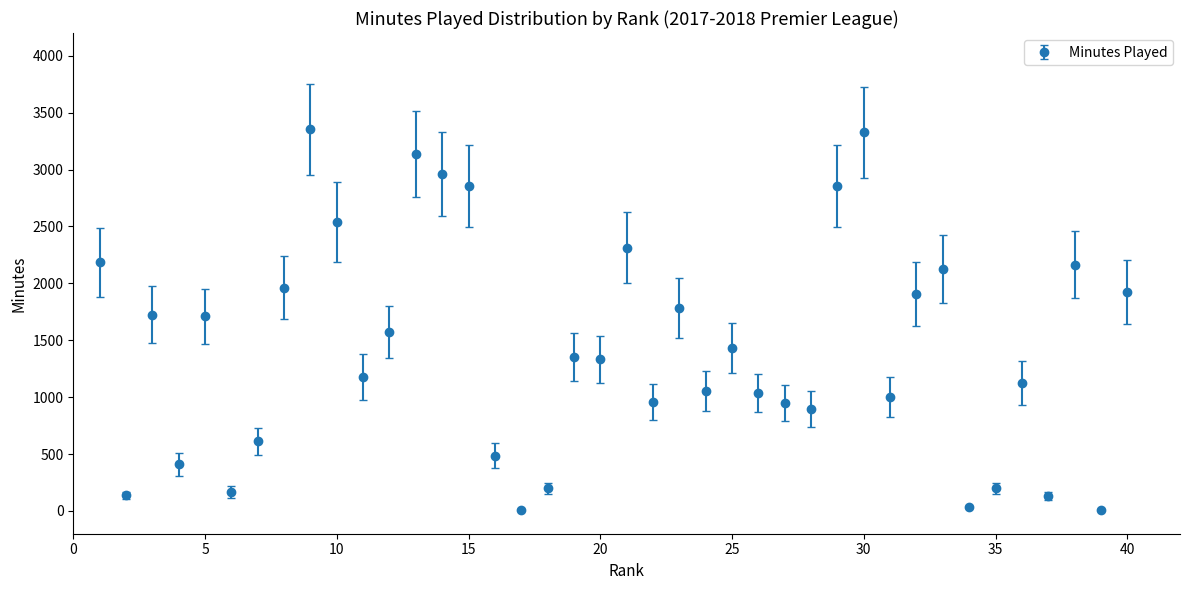

True or false: the data has more than 1 interior local peaks.

True